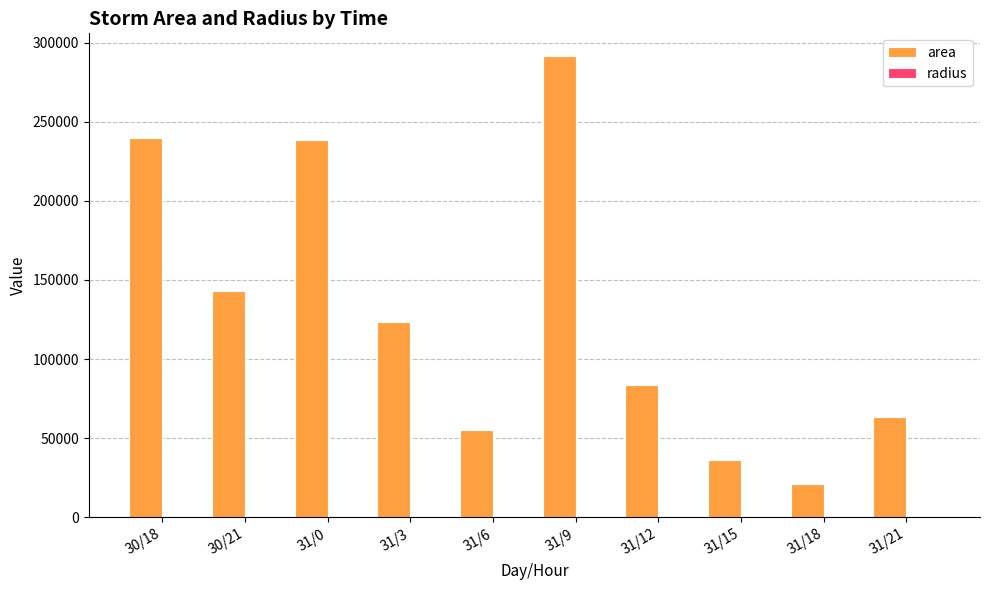

What is the sum of all area values?

1295625.0